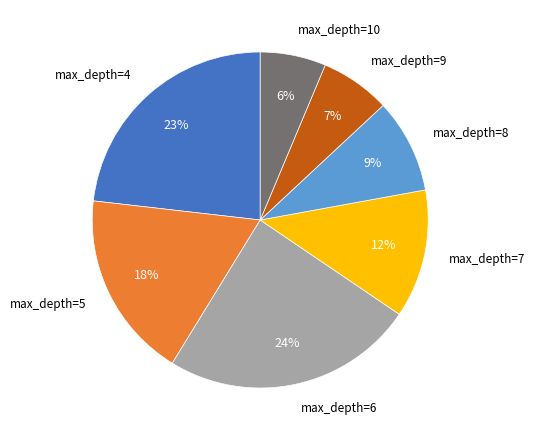

To the nearest percent, what is the difference between the largest and smallest slice percentages?

18%